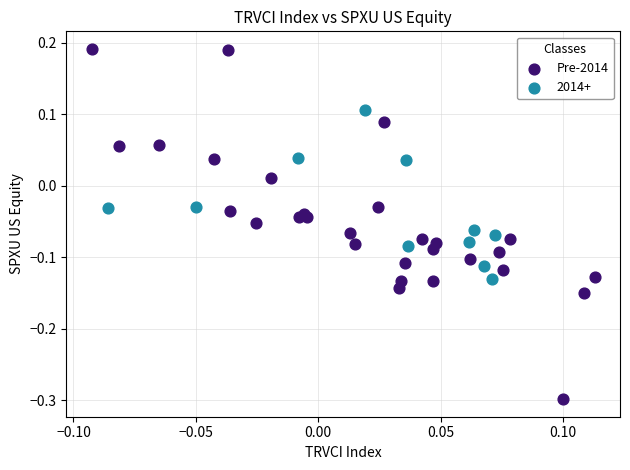

Which series has the widest spread of Y values?

Pre-2014